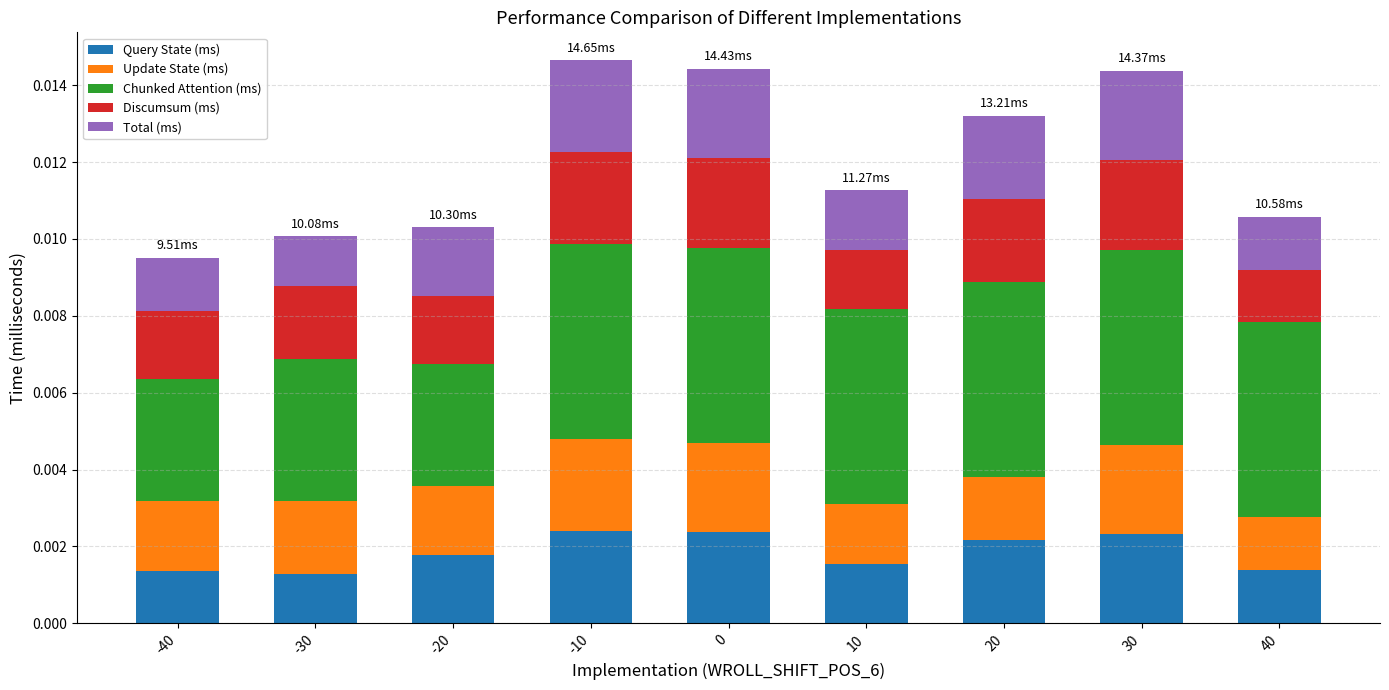

At which category is the sum across all series the highest?

-10